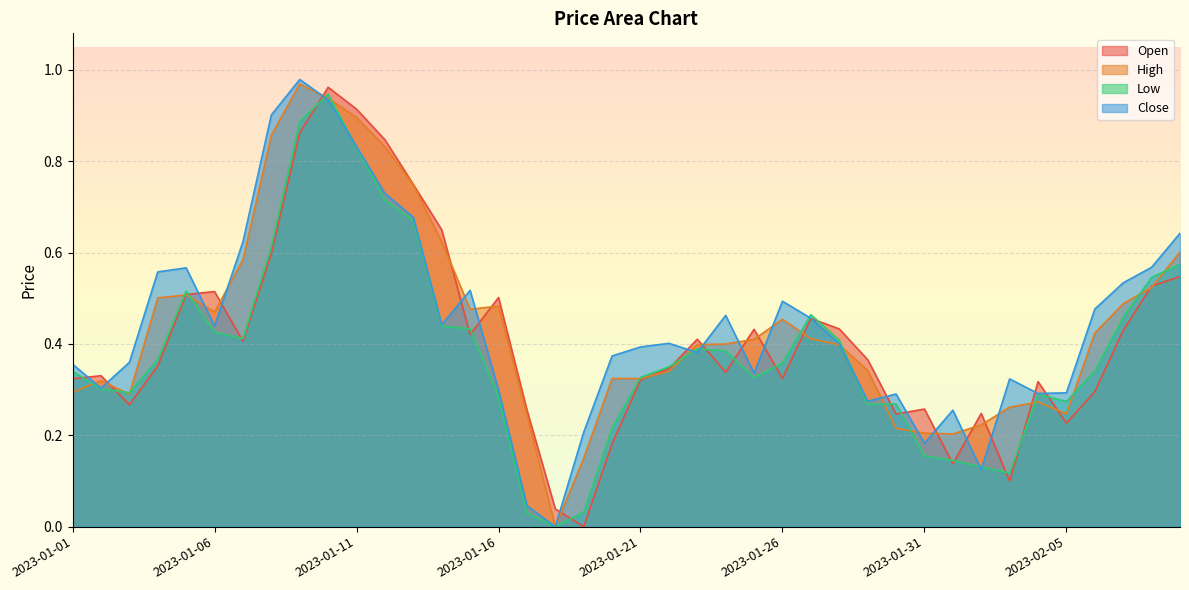

List the series in order of their peak value, lowest first.

Low, Open, High, Close